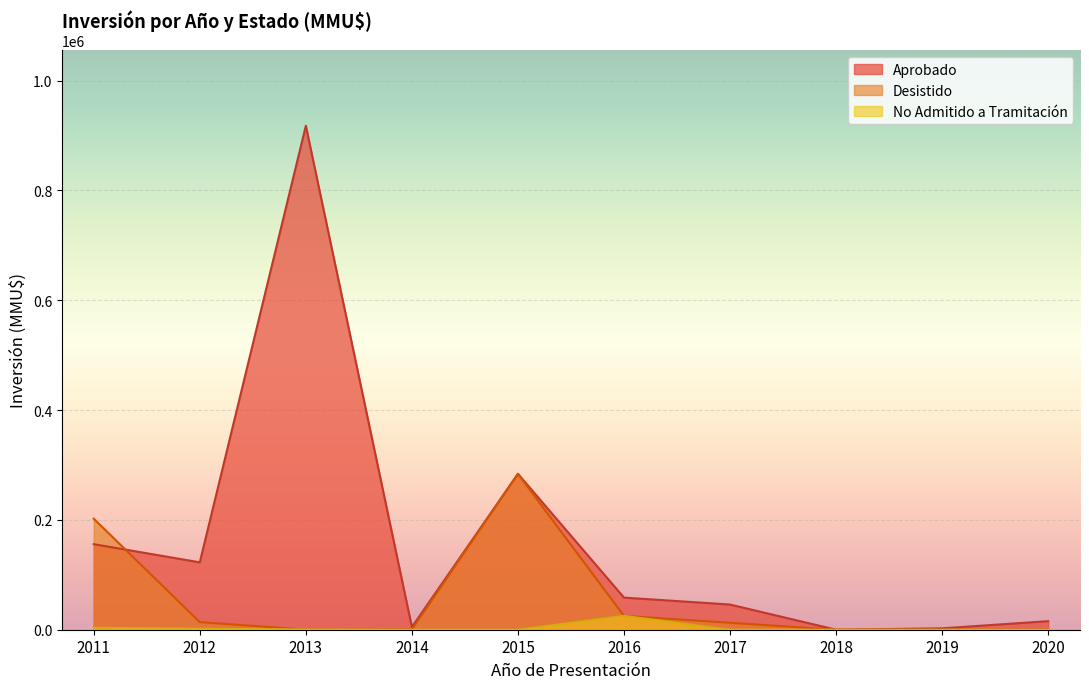

Which series has the largest total across all categories?

Aprobado